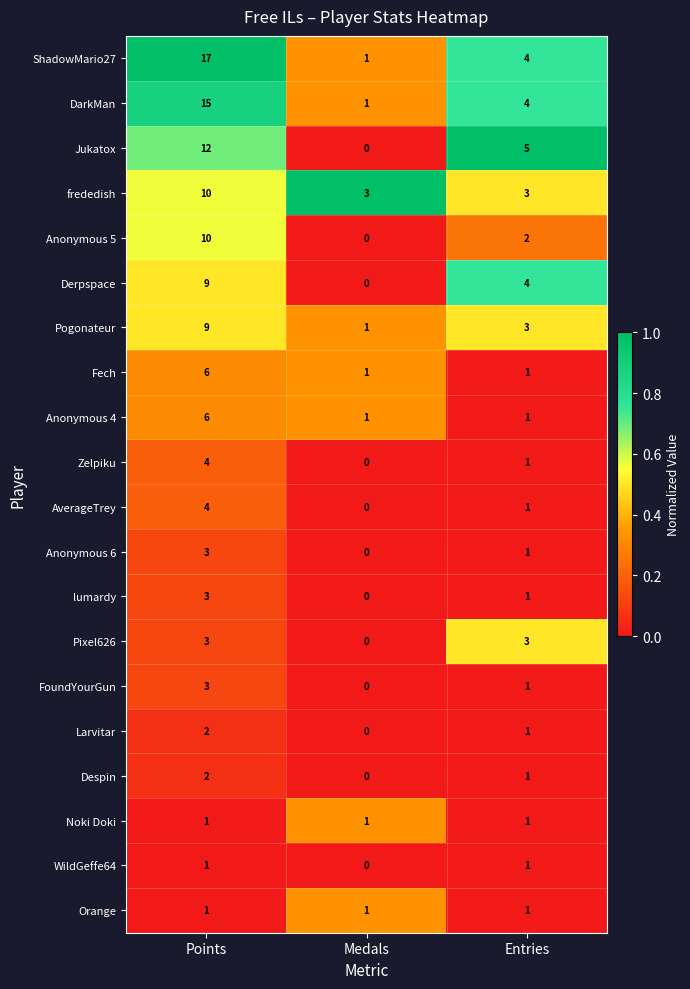

Is it true that DarkMan equals 1 at Medals?

True